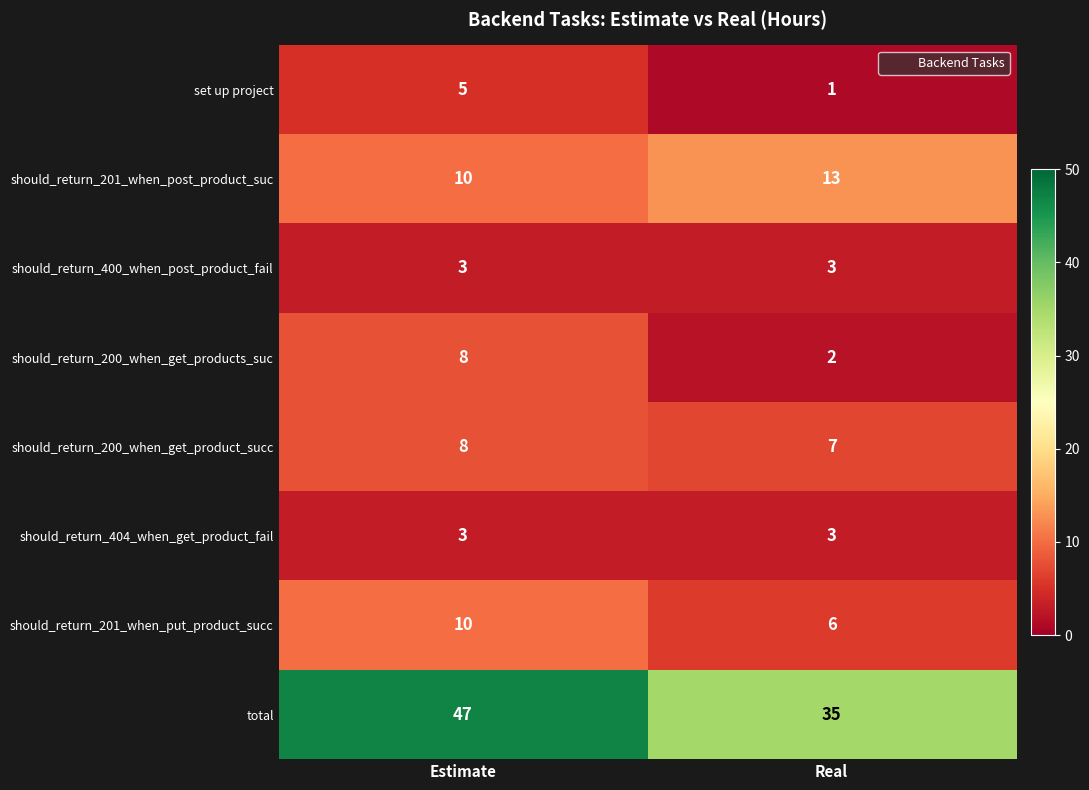

Reading left to right, what are all the values shown in this chart?

set up project: Estimate=5	Real=1
should_return_201_when_post_product_suc: Estimate=10	Real=13
should_return_400_when_post_product_fail: Estimate=3	Real=3
should_return_200_when_get_products_suc: Estimate=8	Real=2
should_return_200_when_get_product_succ: Estimate=8	Real=7
should_return_404_when_get_product_fail: Estimate=3	Real=3
should_return_201_when_put_product_succ: Estimate=10	Real=6
total: Estimate=47	Real=35